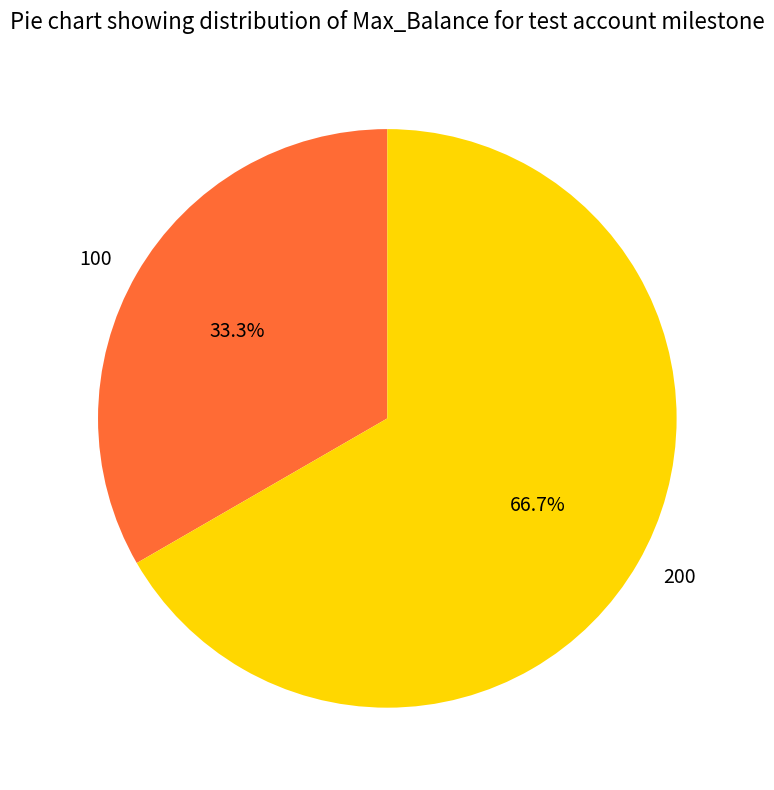

Which has a higher value, 100 or 200?

200